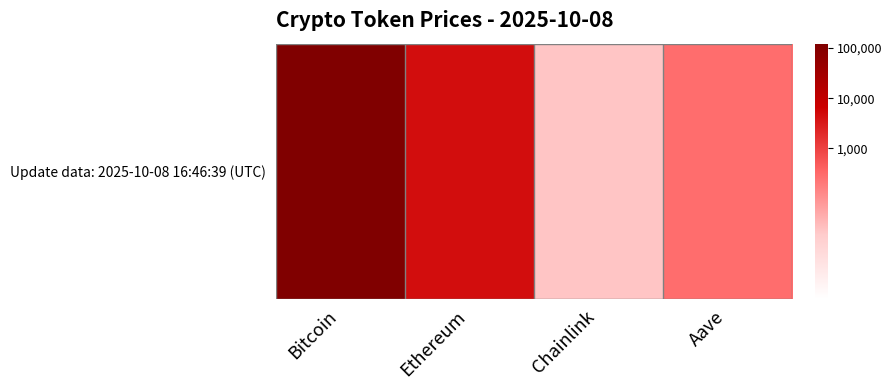

Approximately how many times larger is the value at Chainlink compared to Bitcoin?

0.3